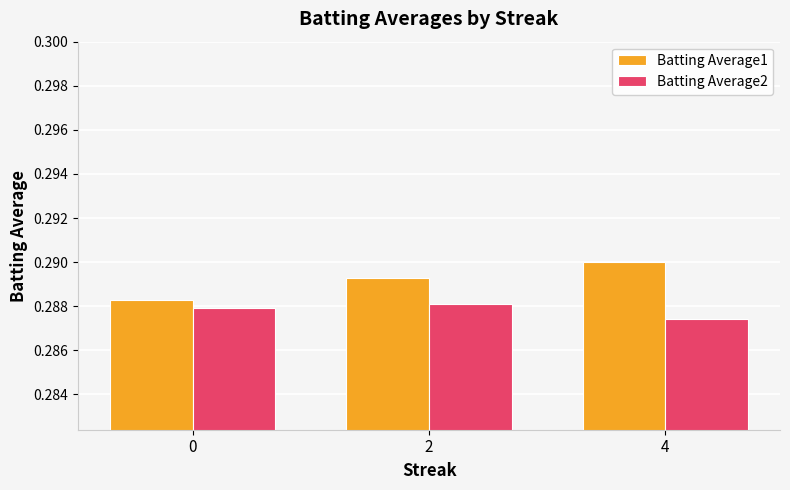

What are all the series names shown in the legend?

Batting Average1, Batting Average2